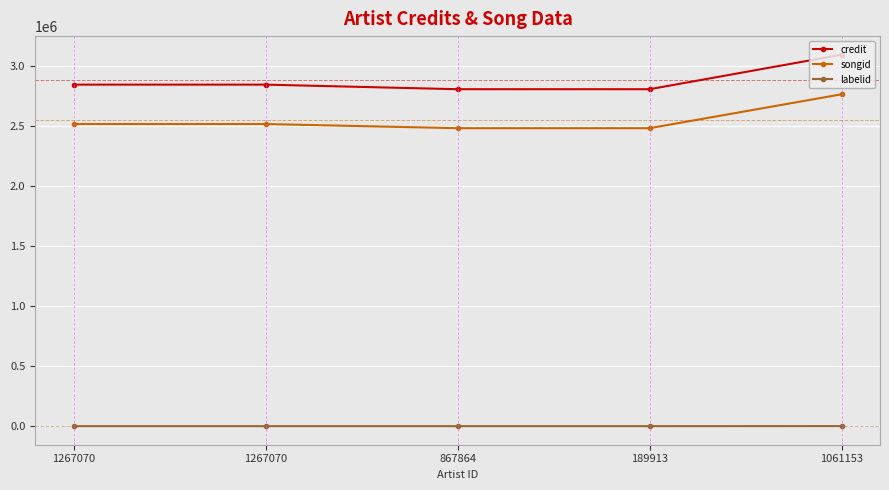

True or false: songid and credit cross at least once.

False